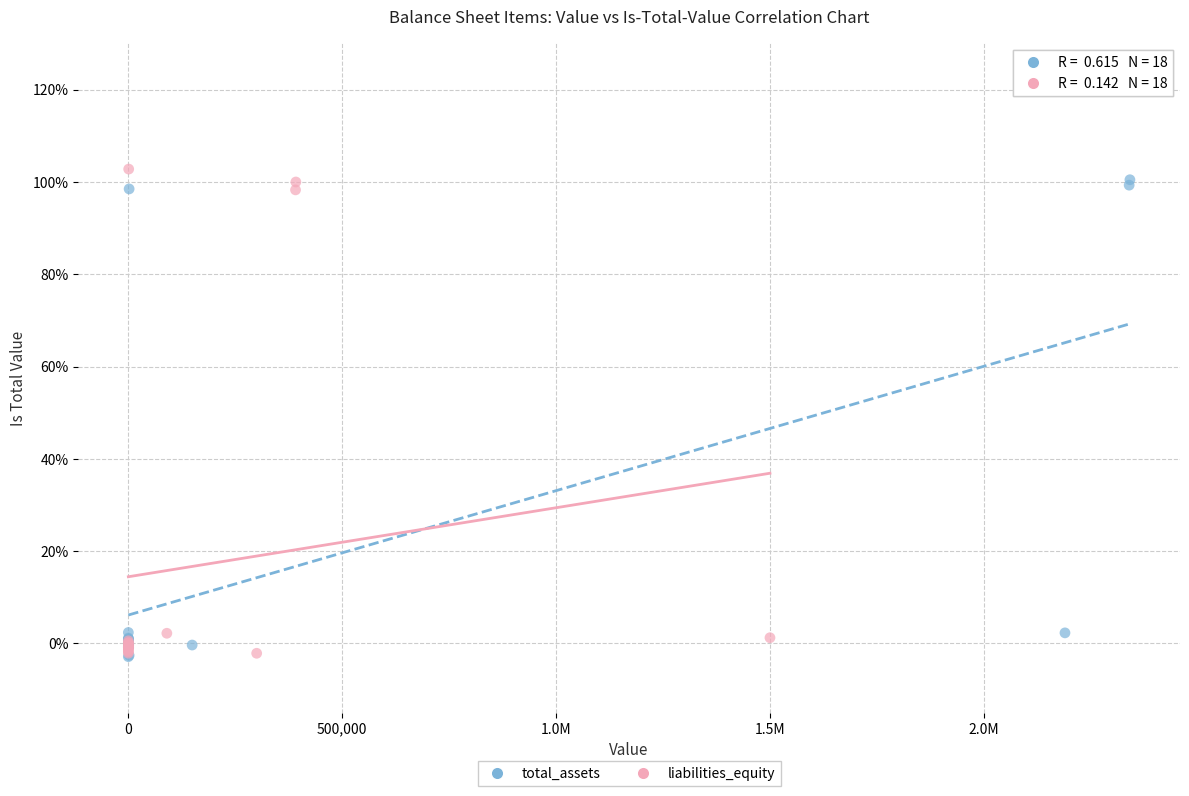

Which series reaches the maximum Y coordinate?

liabilities_equity